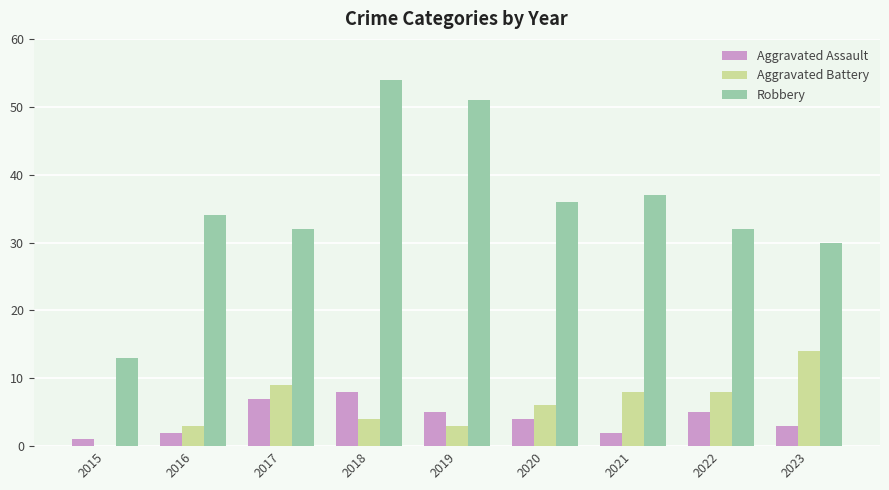

Which series has the largest total across all categories?

Robbery